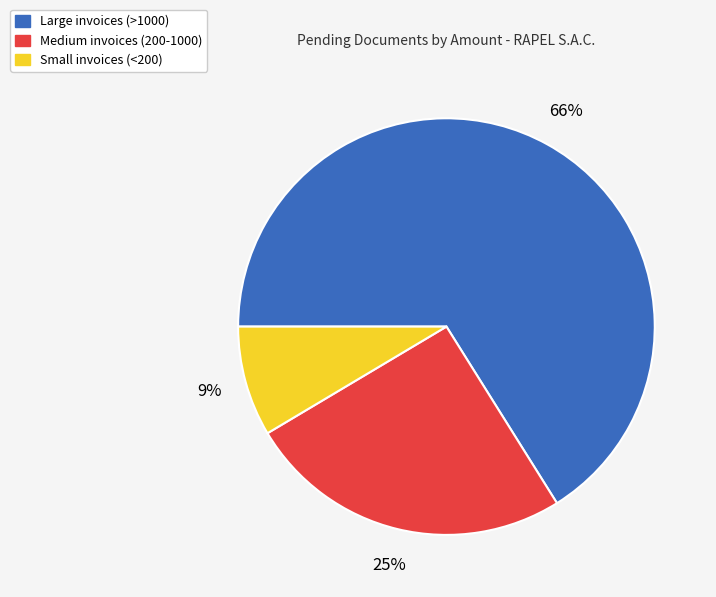

Is there any slice that represents more than half of the pie?

Yes